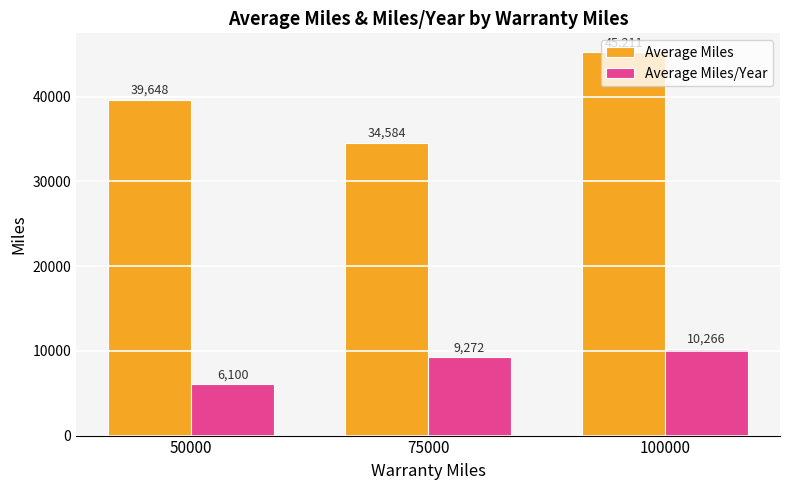

Which series changed the most between 50000 and 75000?

Average Miles